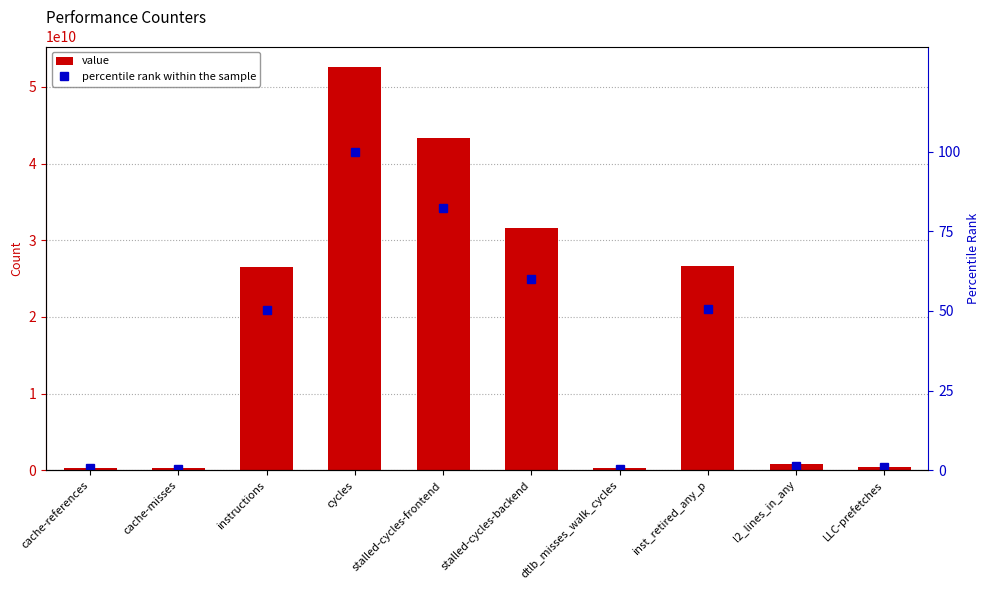

What is the label of the 6th bar from the right?

stalled-cycles-frontend